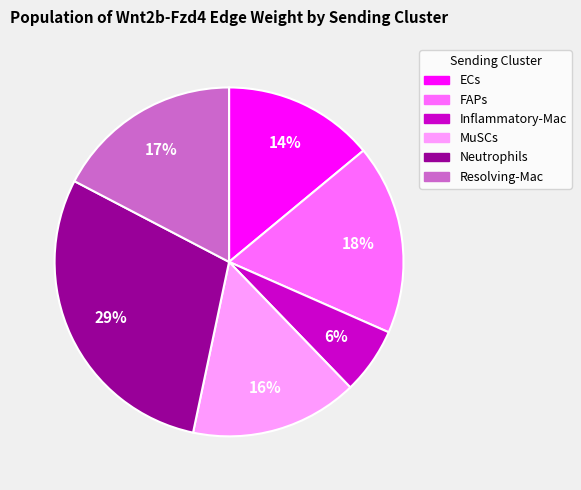

To the nearest percent, what is the difference between the largest and smallest slice percentages?

23%